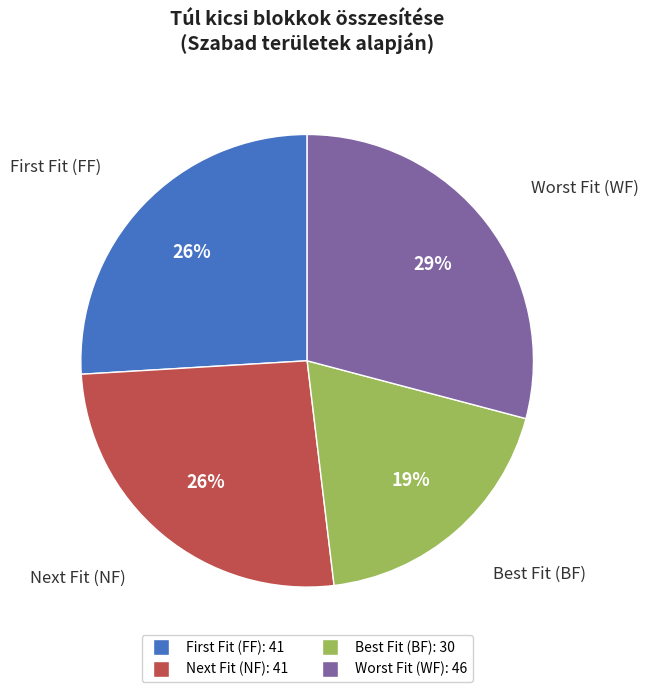

Which slice is the smallest?

Best Fit (BF)